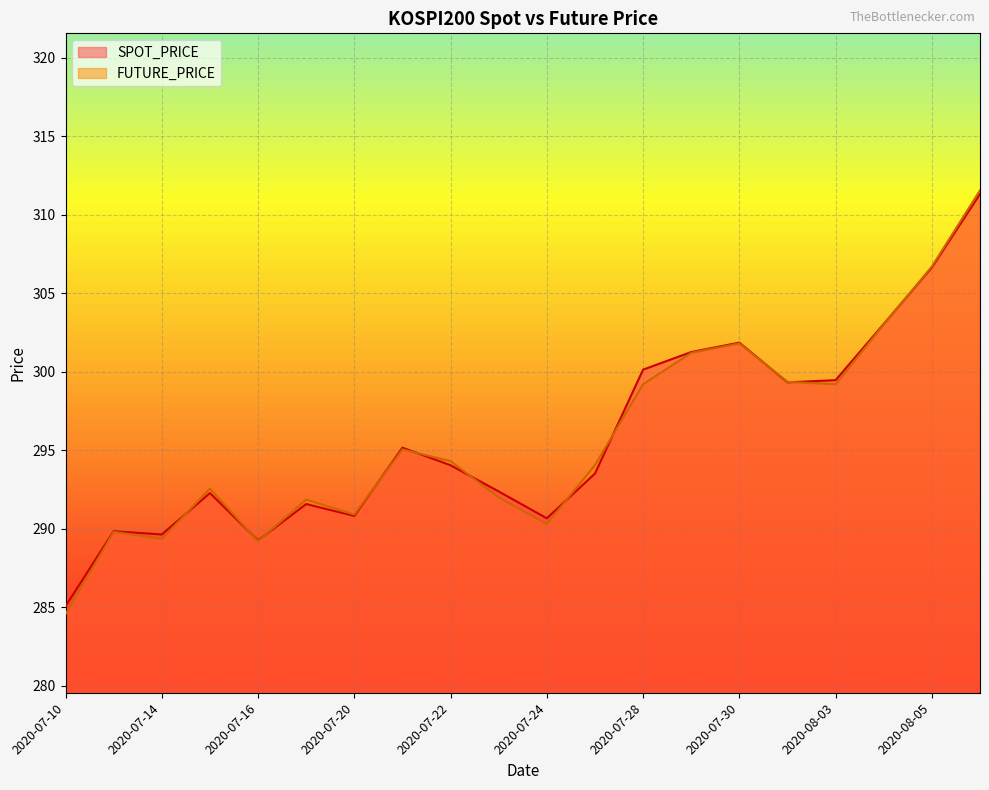

How many values in the FUTURE_PRICE series are below 294?

9